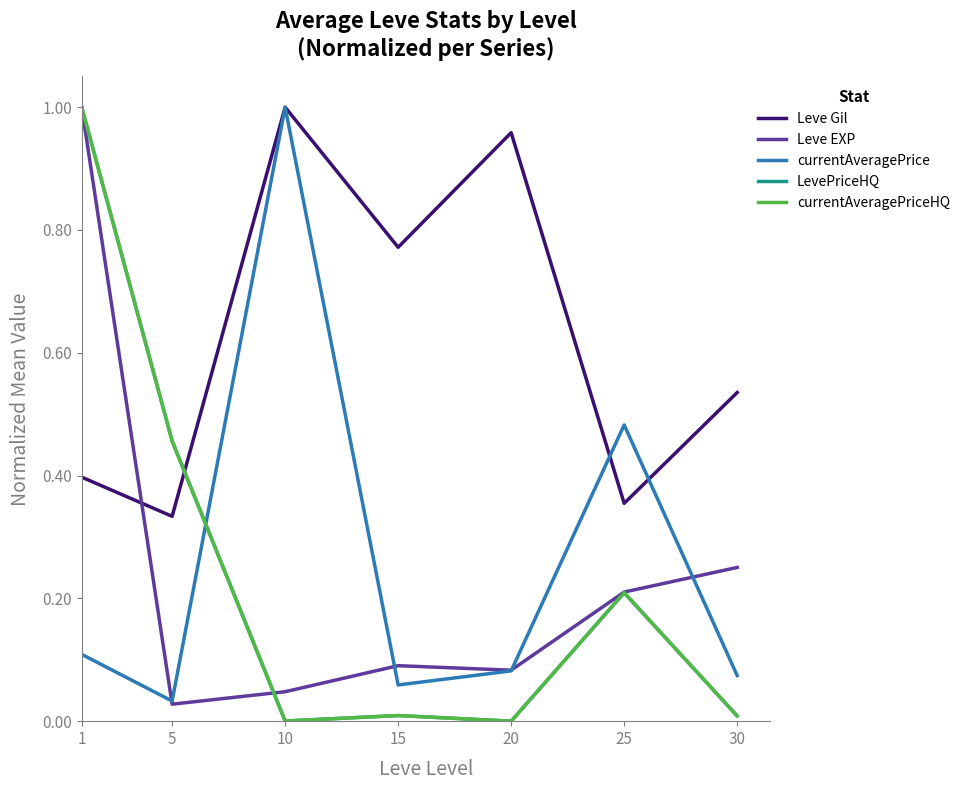

Does the chart display data point markers on the line(s)?

No